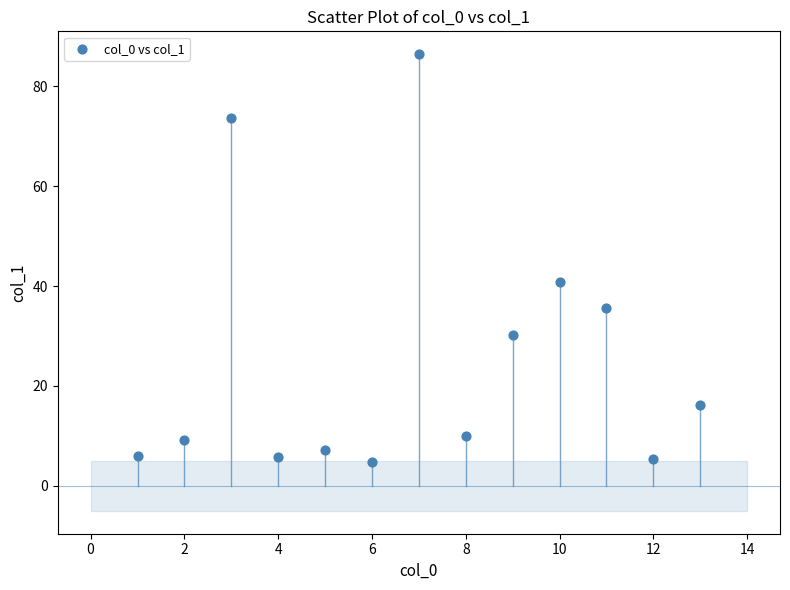

What Y value in the scatter plot is closest to 45?

40.9